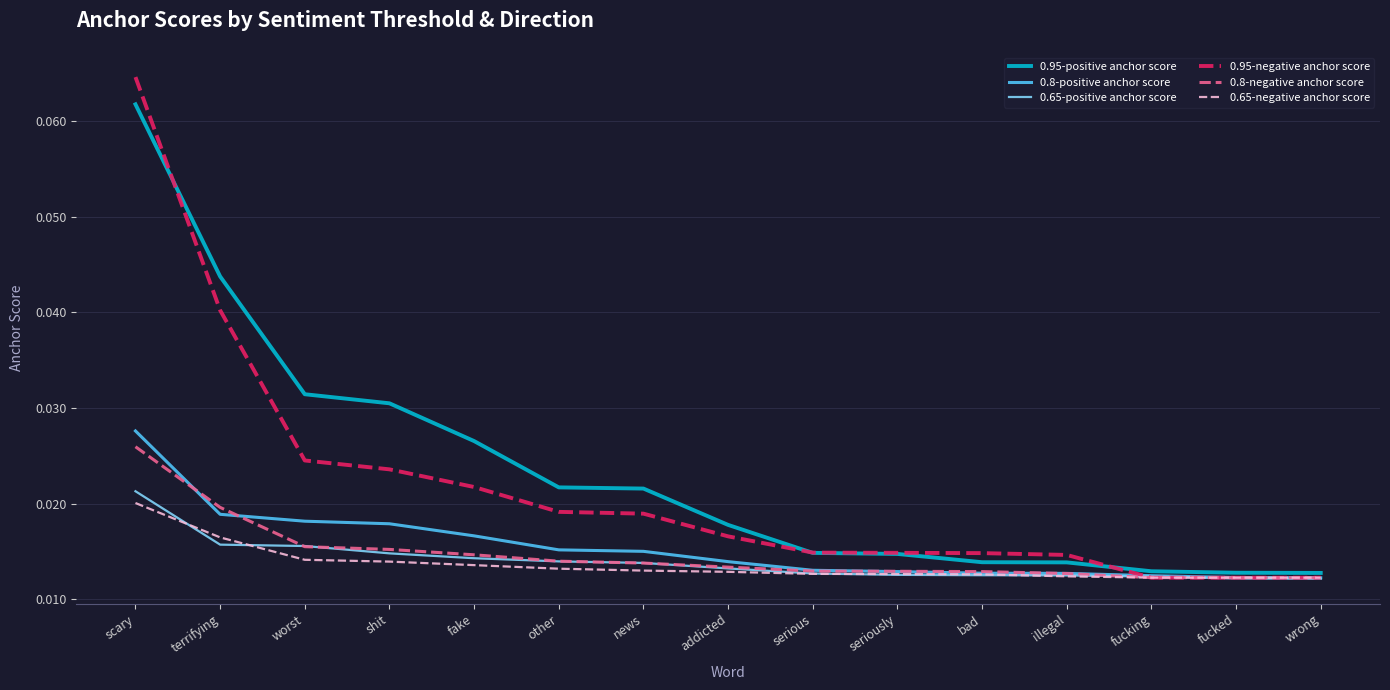

At which category is the sum across all series the highest?

scary